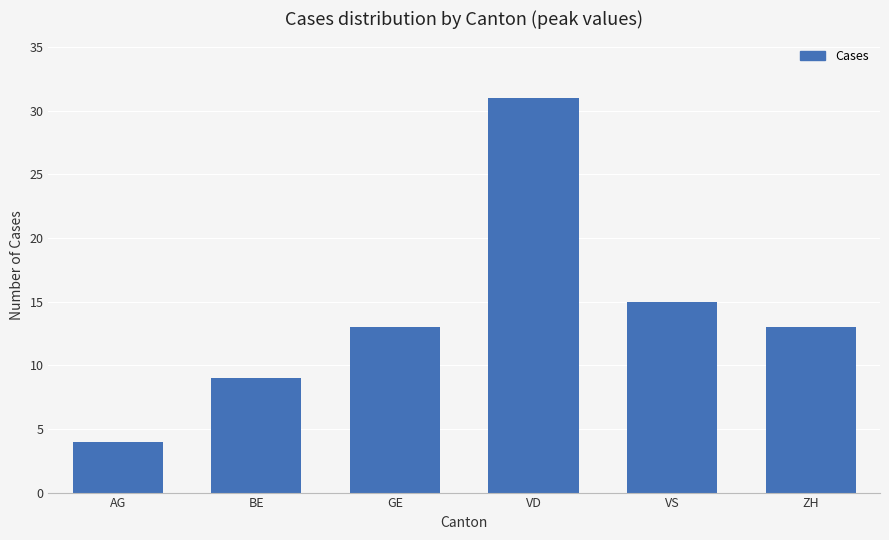

Which label corresponds to the smallest value in the chart?

AG